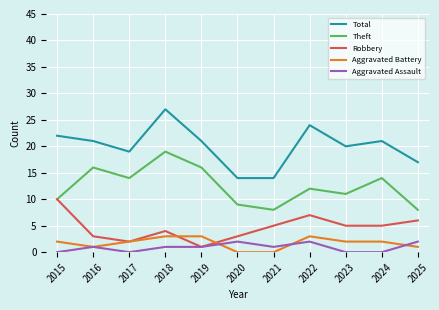

Is the value of Total at 2023 greater than the value of Aggravated Assault at 2018?

Yes